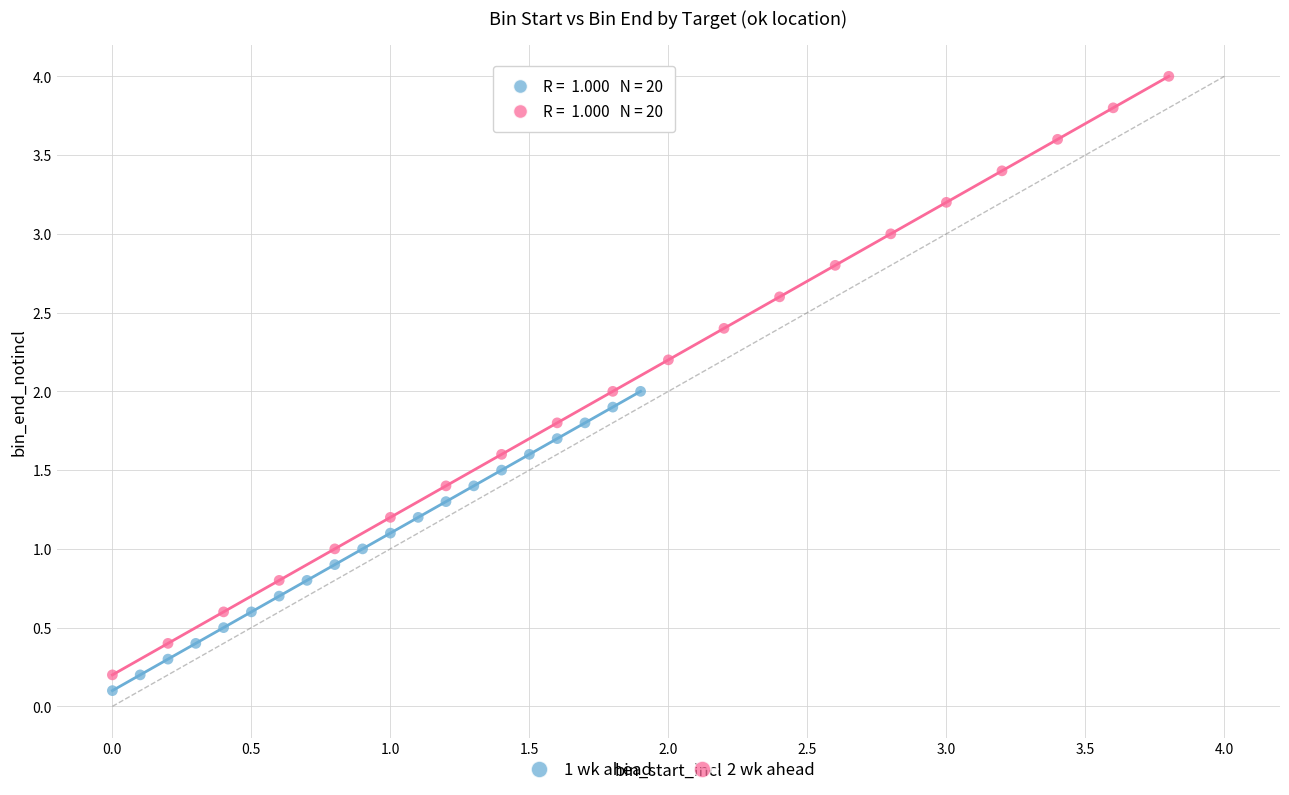

Which series reaches the maximum Y coordinate?

2 wk ahead